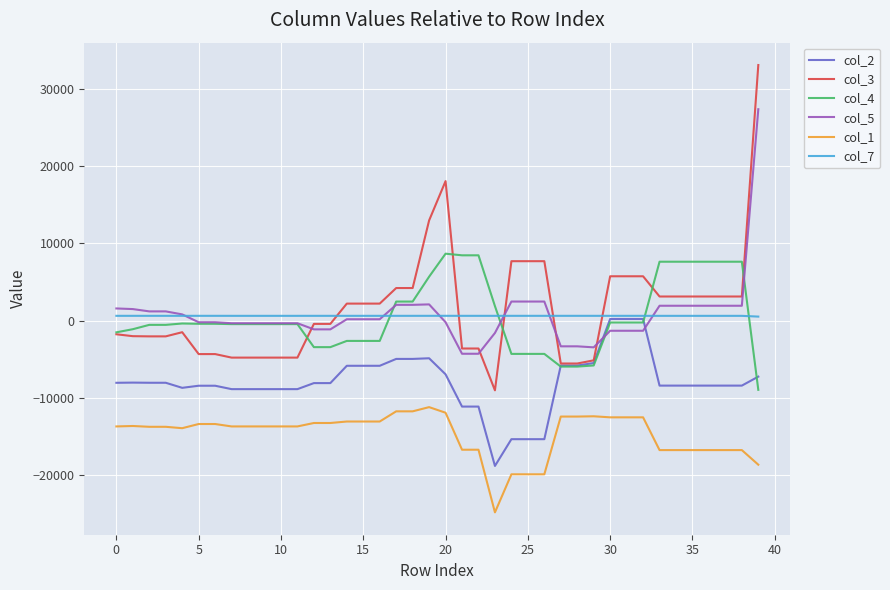

Which series has the widest spread of values?

col_3